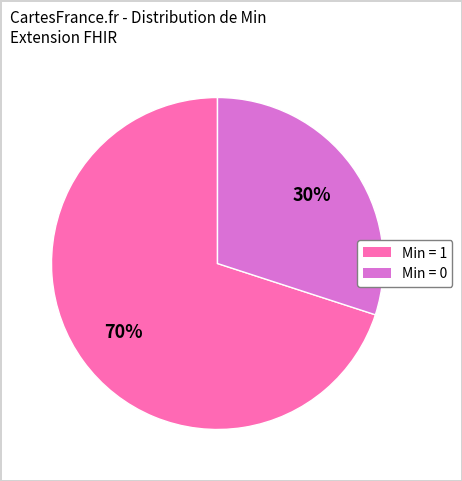

Is there any slice that represents more than half of the pie?

Yes